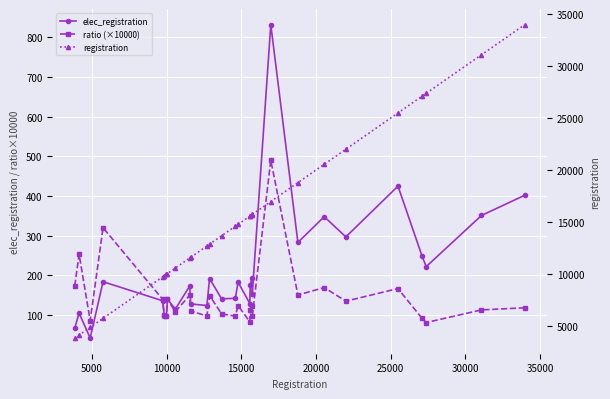

What are all the series names shown in the legend?

elec_registration, ratio (×10000), registration